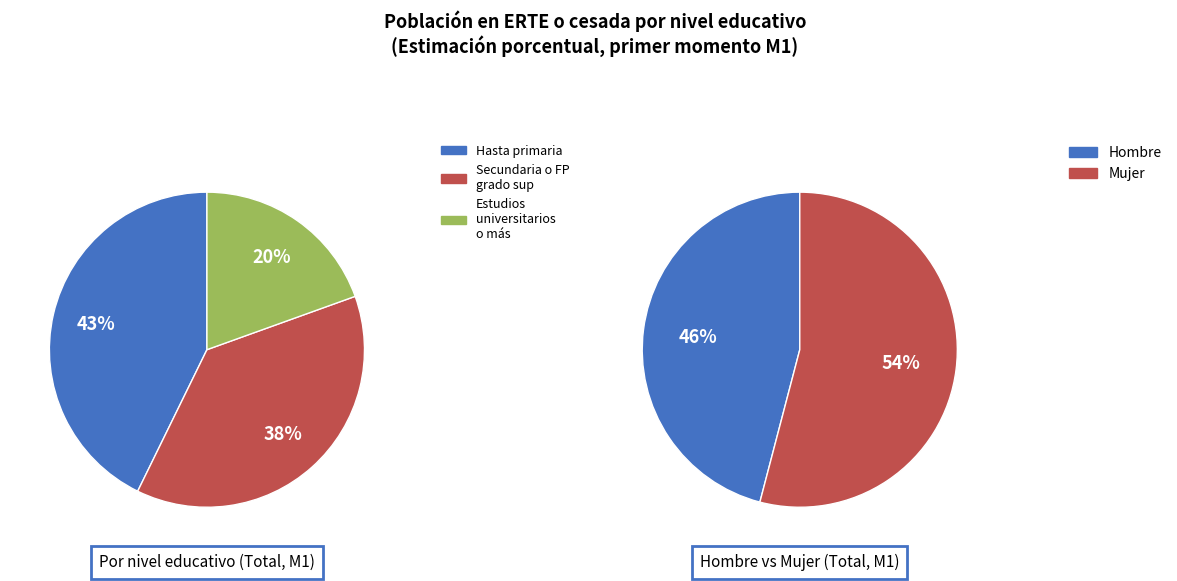

What is the largest slice in the pie chart?

Hasta primaria